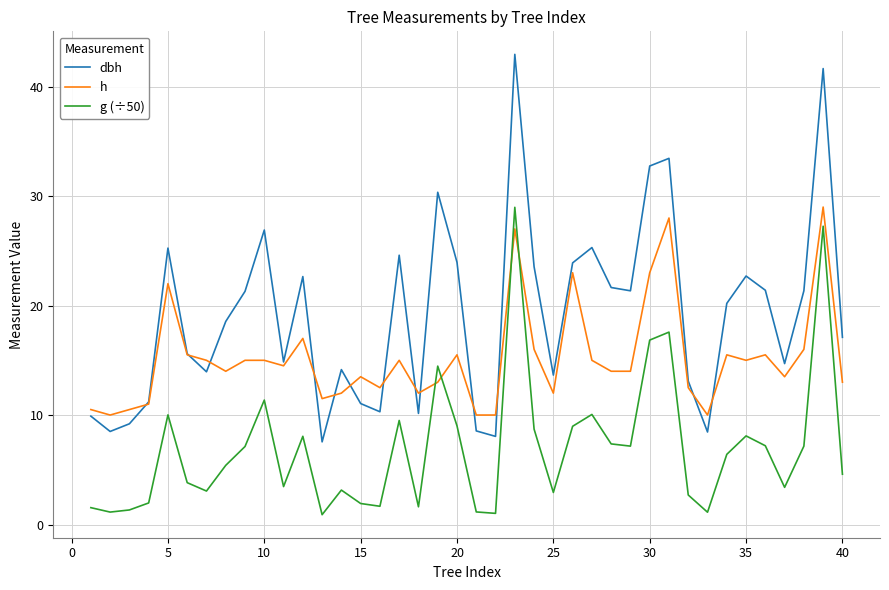

Which series has the widest spread of values?

dbh